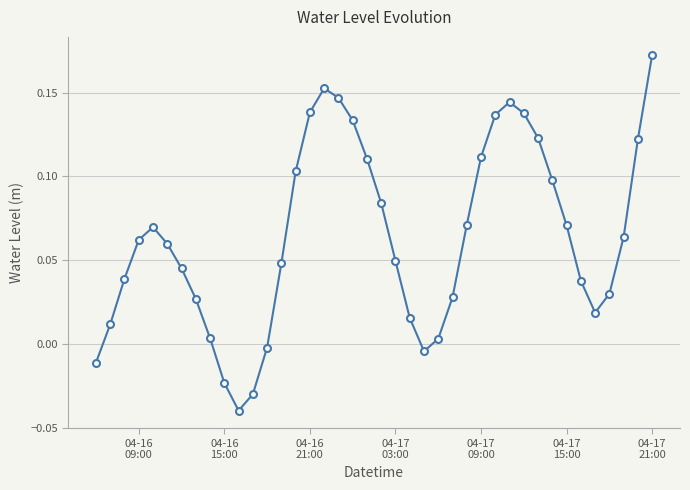

Count the number of categories in the chart.

40